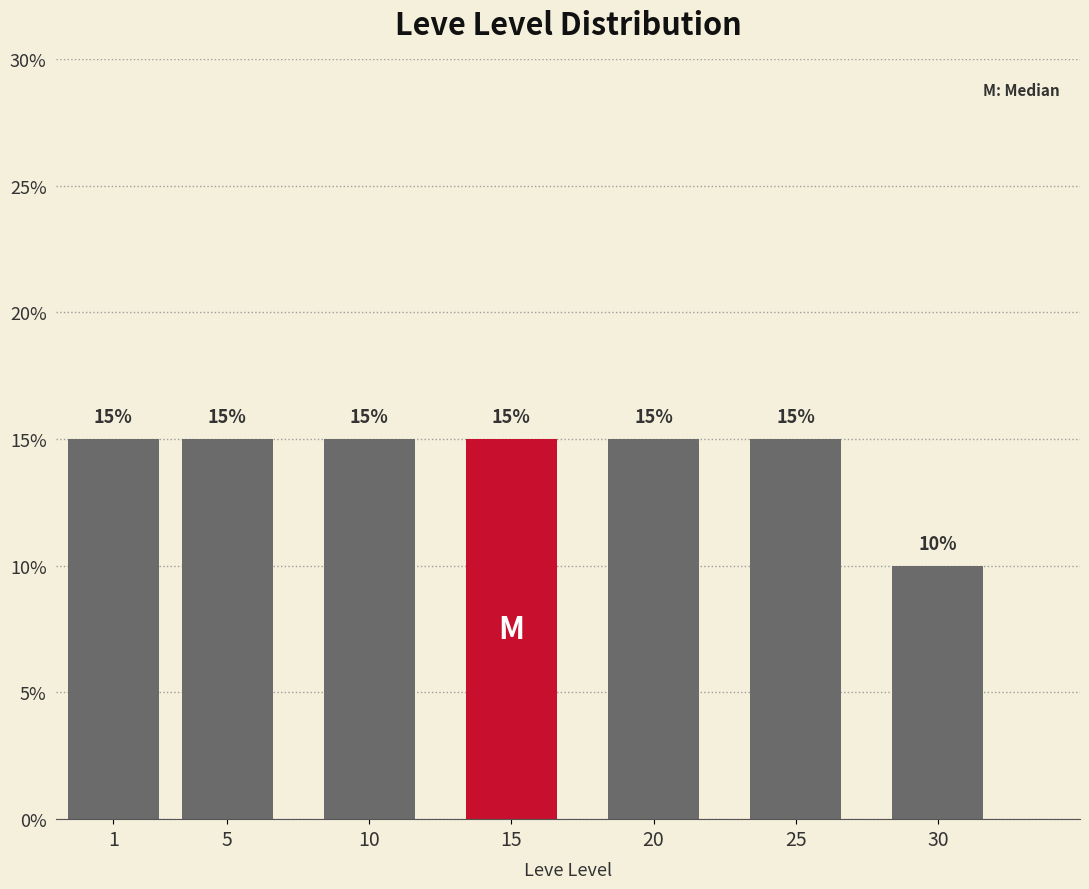

Reading left to right, list all the values displayed in this chart.

1=15	5=15	10=15	15=15	20=15	25=15	30=10